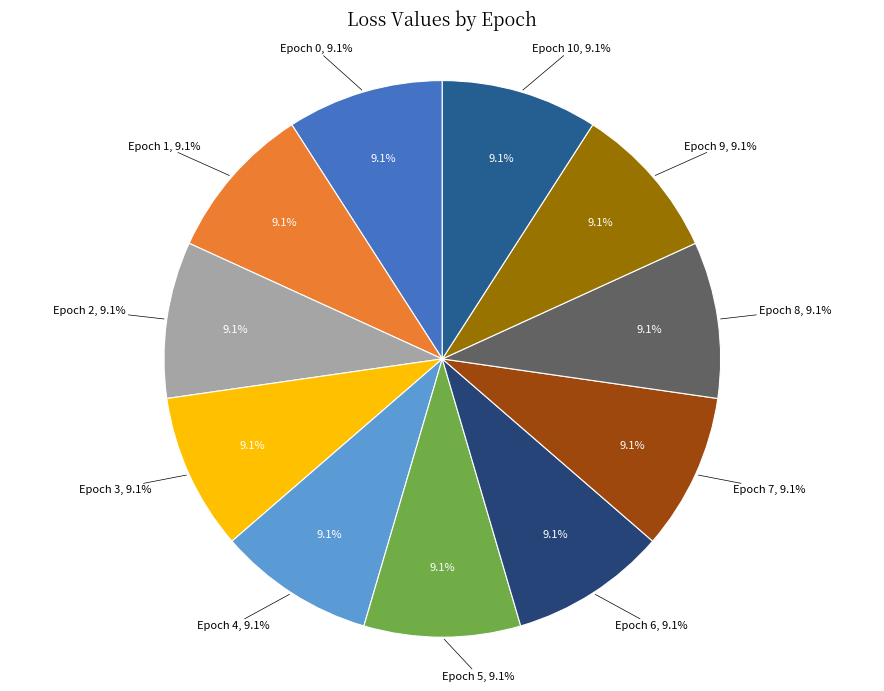

Rank the categories by value from highest to lowest.

0, 1, 2, 3, 5, 4, 7, 6, 9, 10, 8